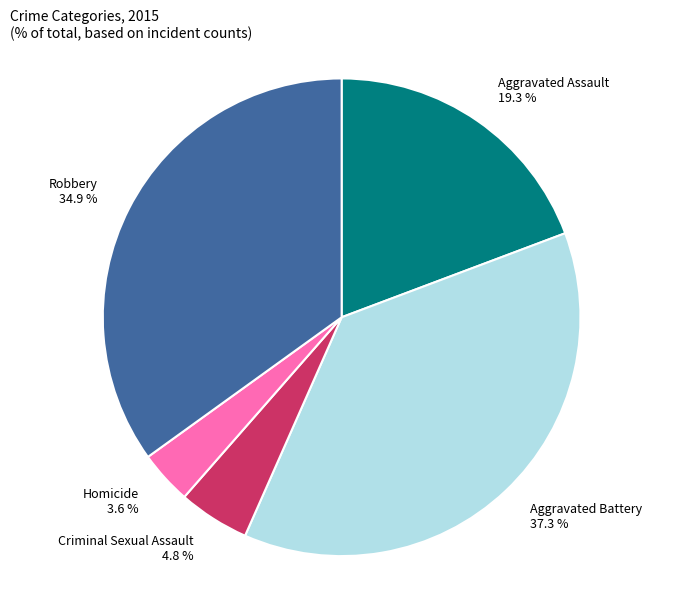

Is the sum of Homicide and Aggravated Assault greater than half?

No